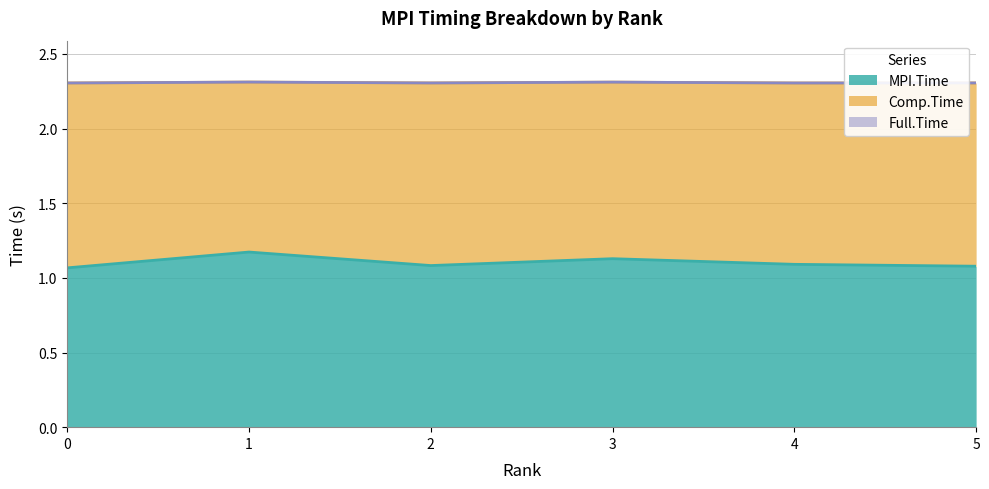

Does the chart have visible grid lines?

Yes